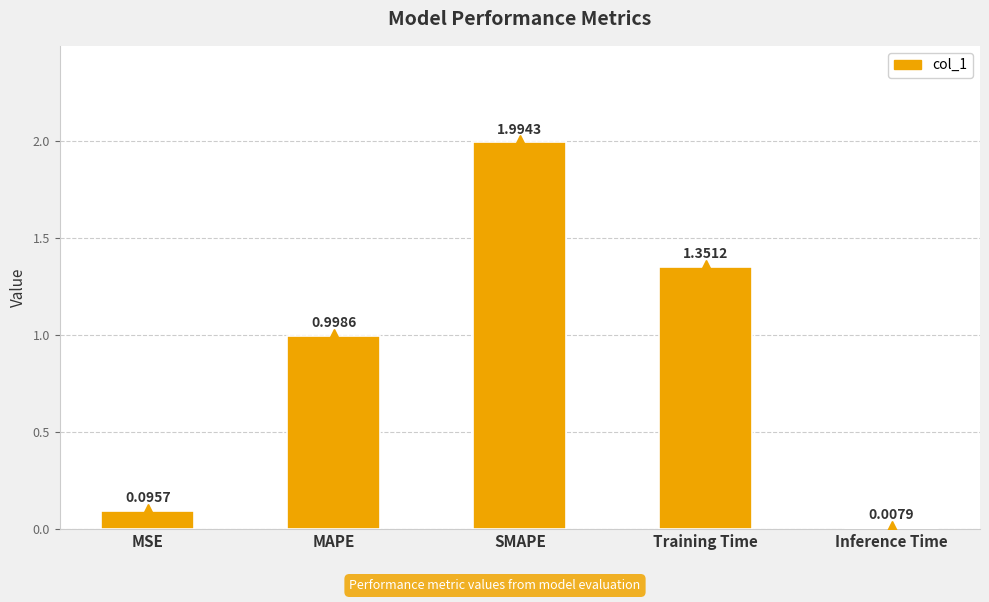

List the labels in order of value, smallest first.

Inference Time, MSE, MAPE, Training Time, SMAPE